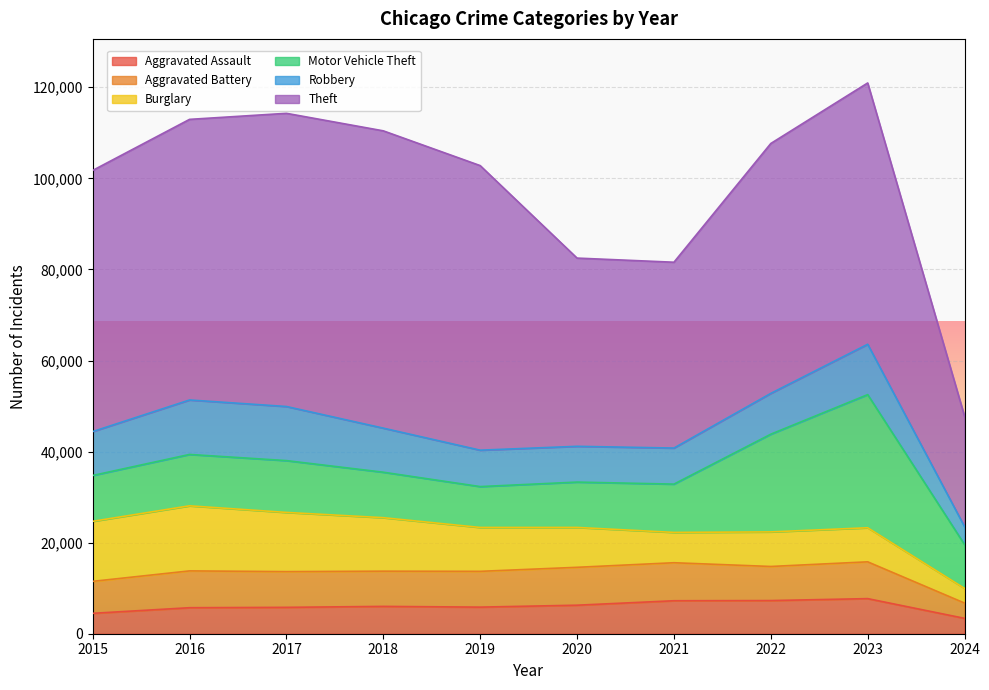

What is the value of the Aggravated Assault point at the 10th from the left?

3376